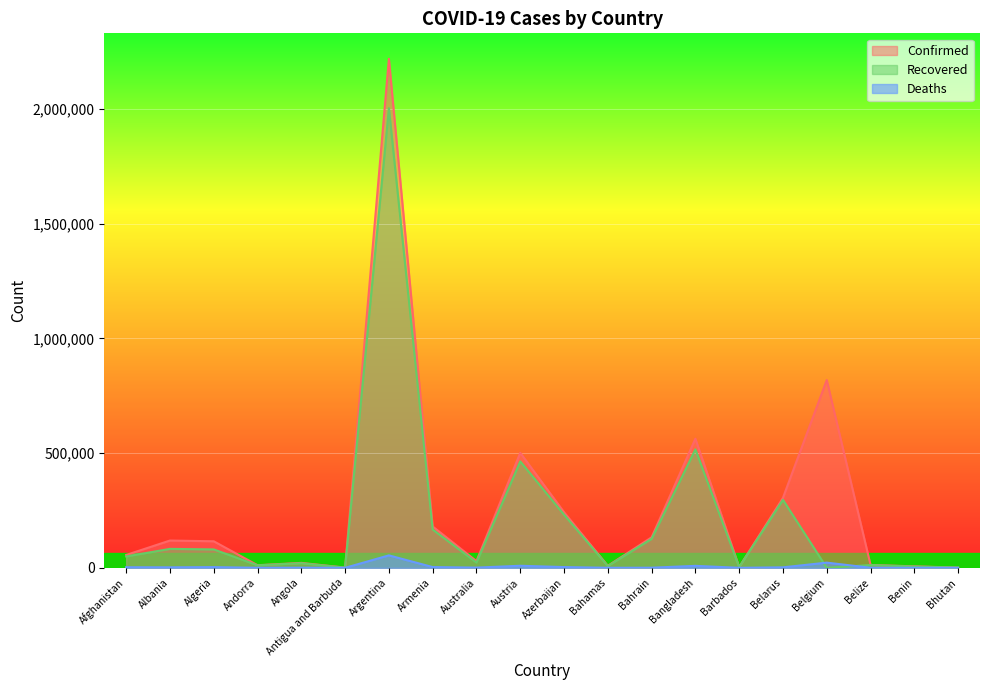

Which series has the largest total across all categories?

Confirmed